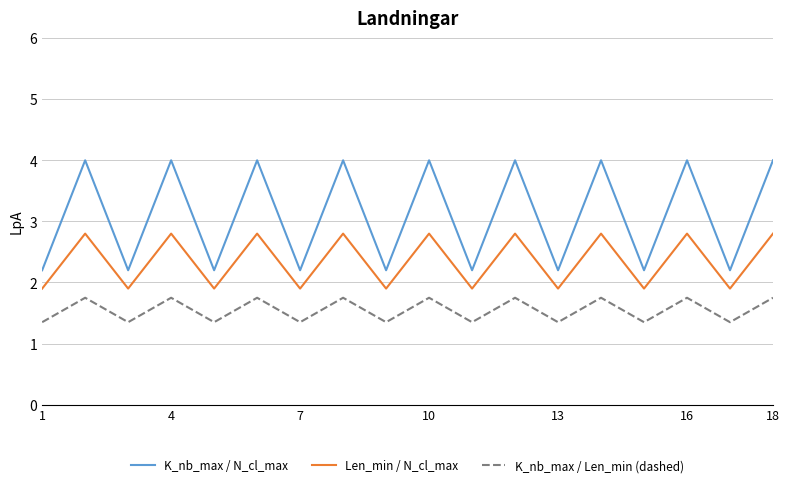

Rank the series by their average value, from lowest to highest.

K_nb_max / Len_min (dashed), Len_min / N_cl_max, K_nb_max / N_cl_max